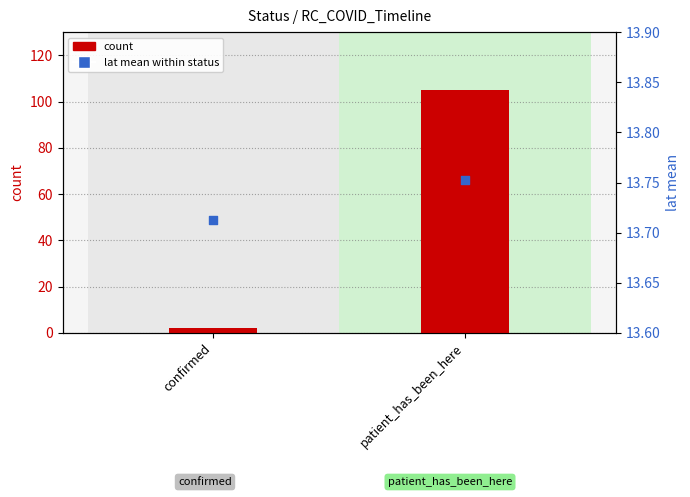

Is the value of lat mean (percentile rank) at confirmed greater than the value of count at confirmed?

Yes